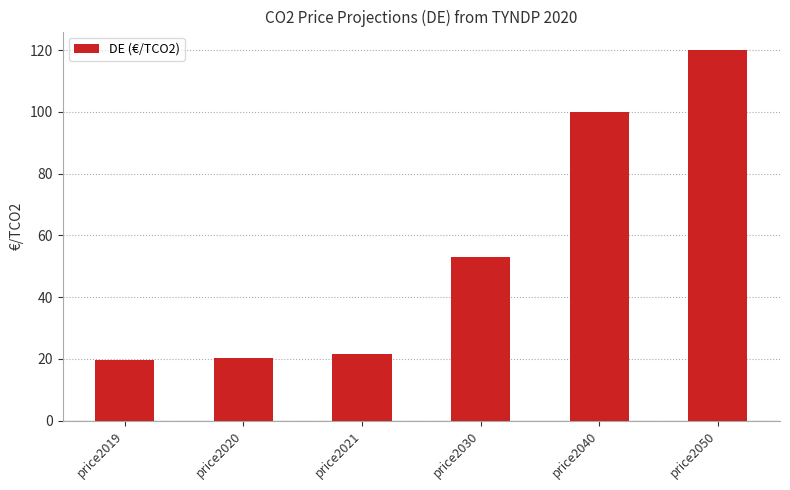

Approximately how many times larger is the value at price2040 compared to price2050?

0.8